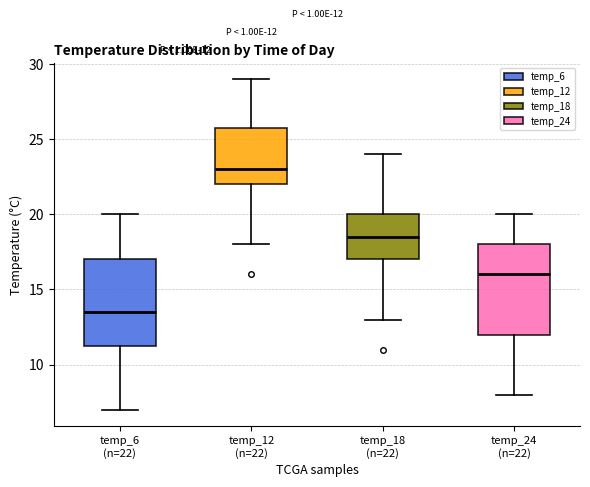

Which box's median line is the highest?

temp_12 (n=22)